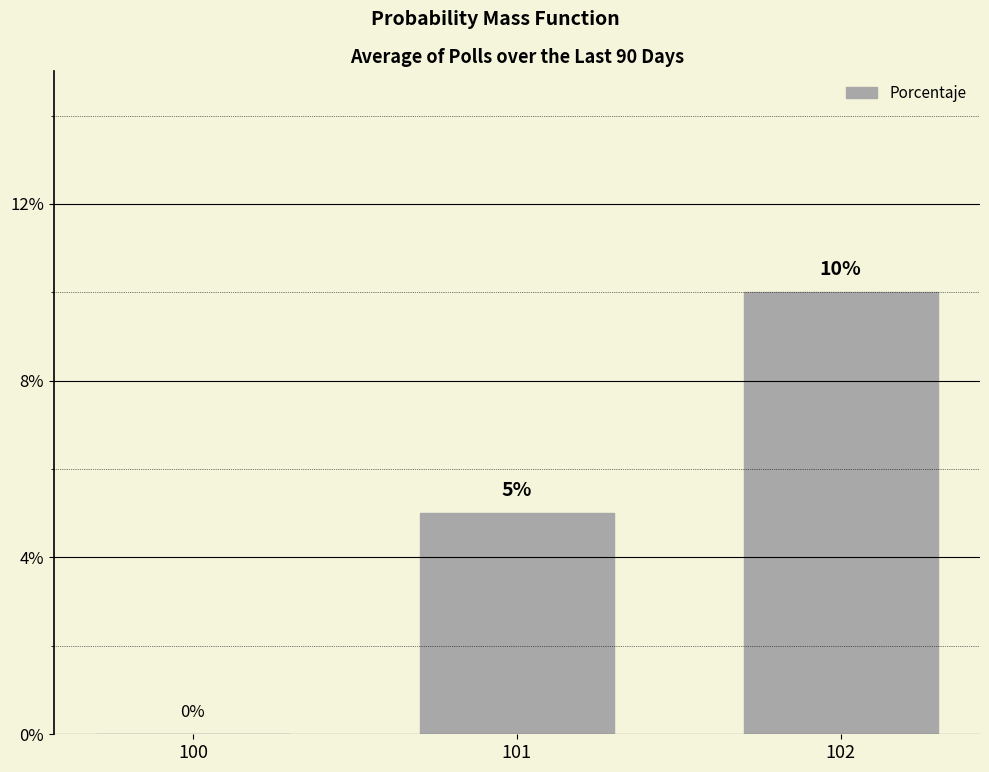

At which category does the chart reach its peak across all series?

102